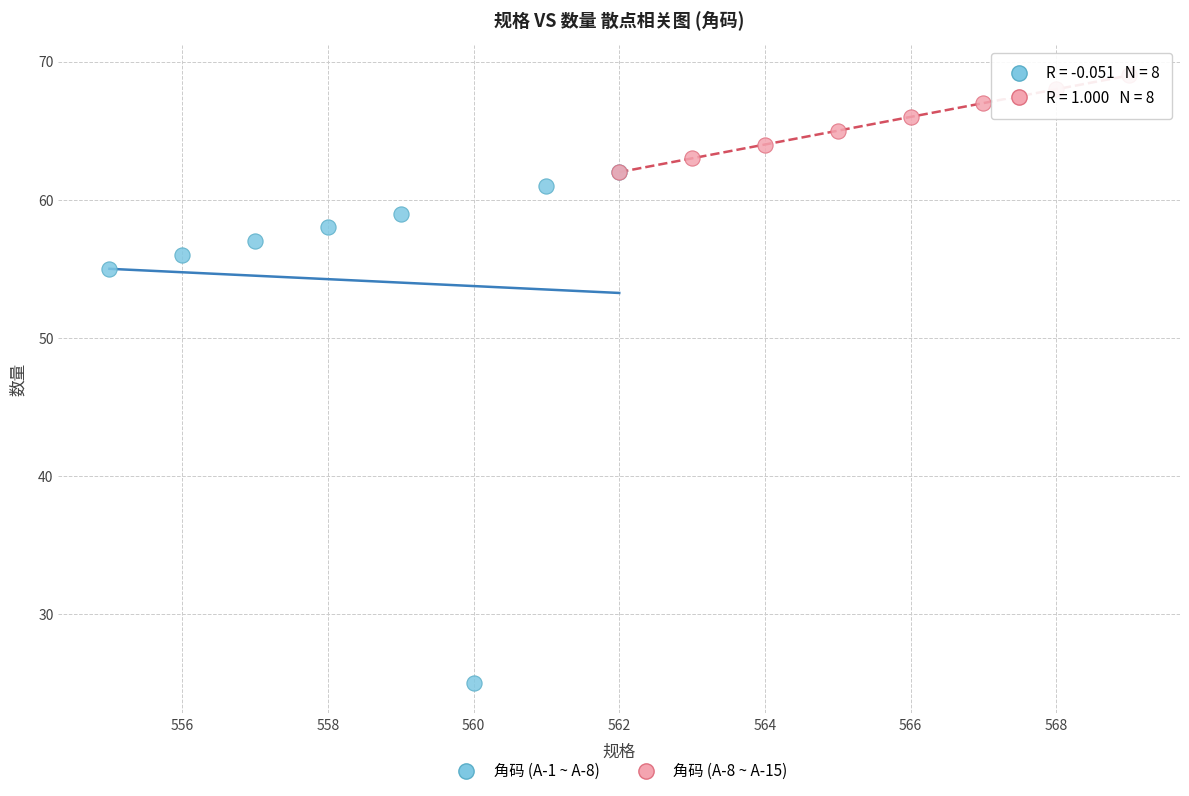

Which series contains the highest Y value?

角码 (A-8 ~ A-15)